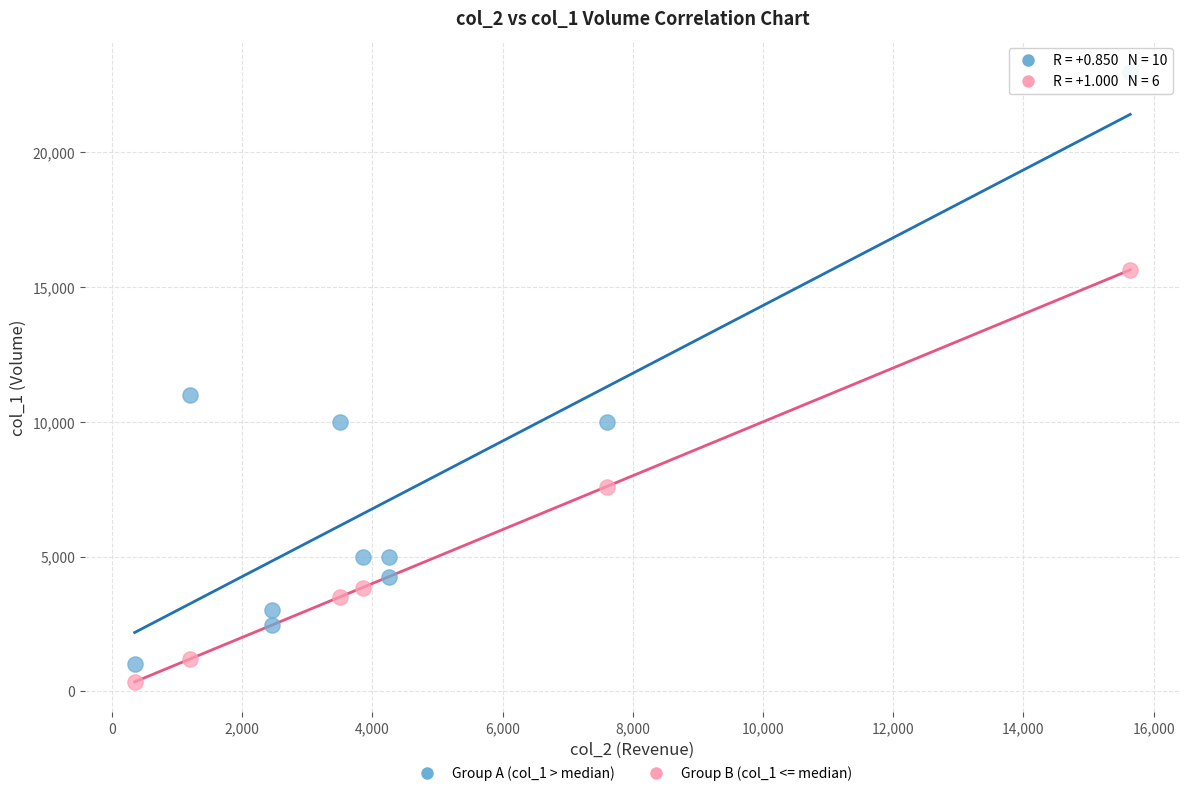

Which series reaches the maximum Y coordinate?

Group A (col_1 > median)